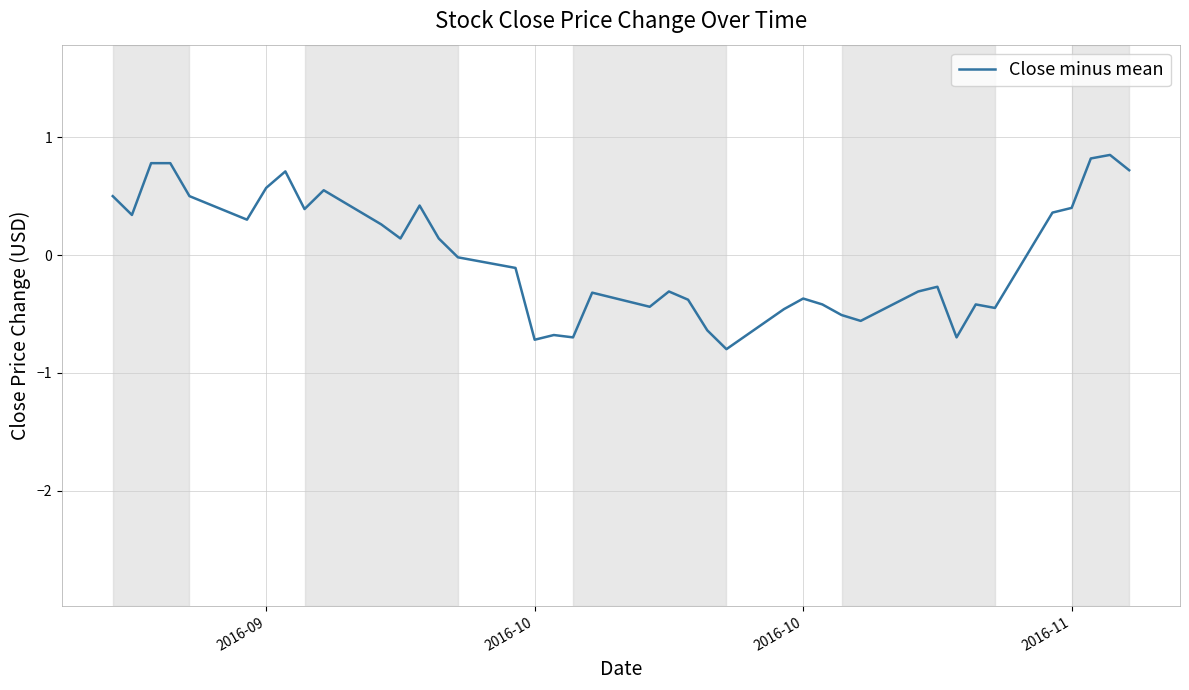

What is the difference between the maximum and minimum values?

1.7